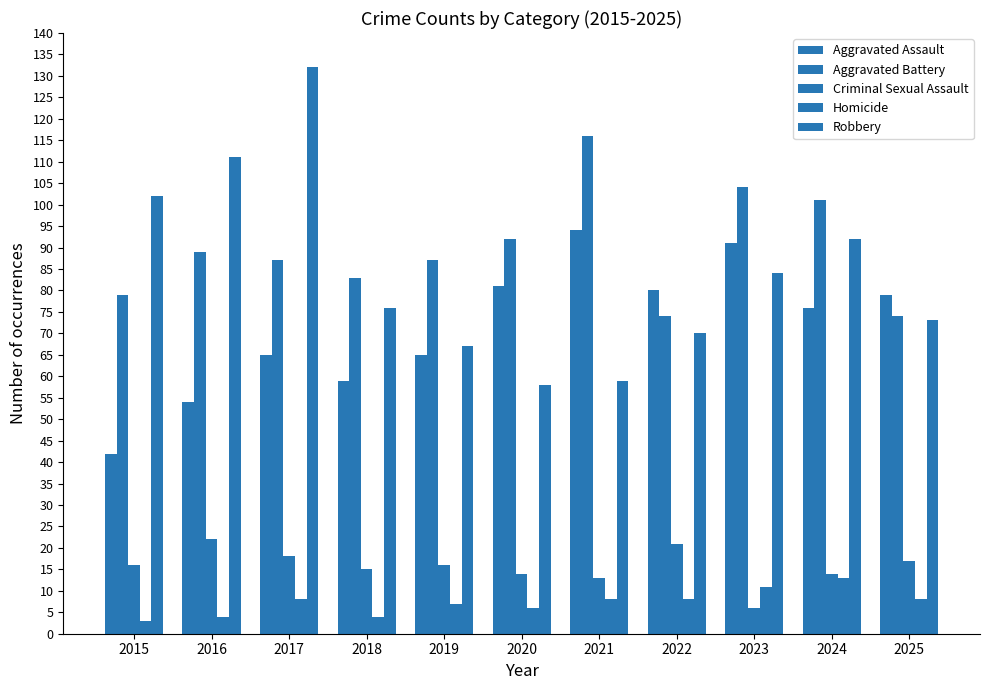

What is the approximate value of Aggravated Assault at 2025, to the nearest 10?

80